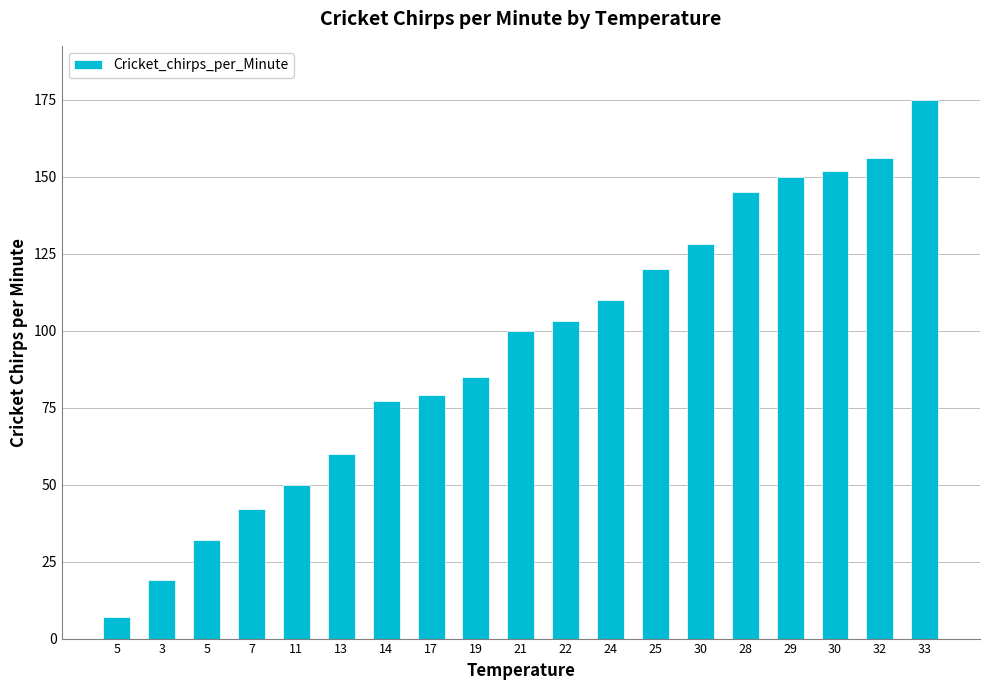

What is the ratio of the value at 28 to the value at 5?

4.5